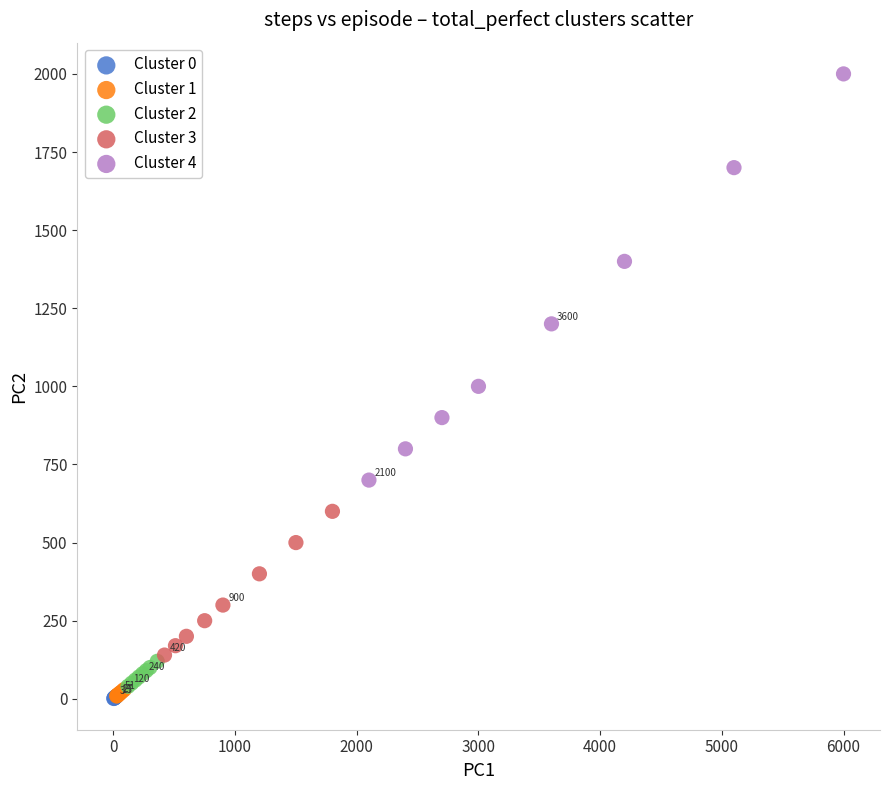

Which series contains the highest Y value?

Cluster 4